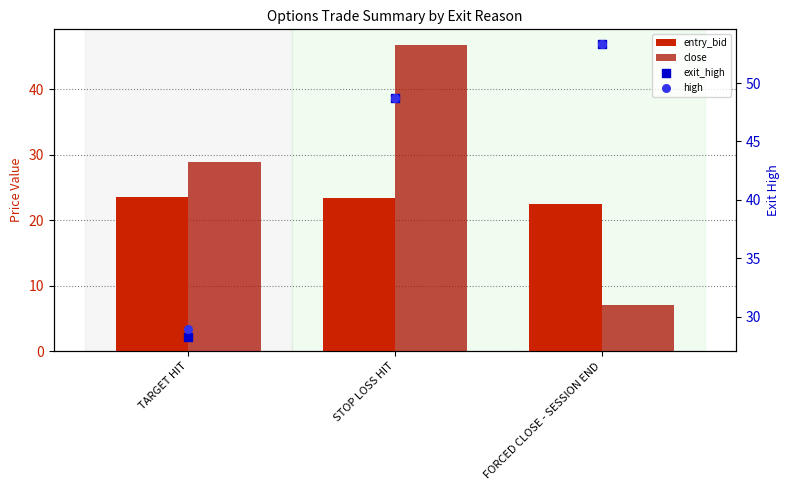

Which series reaches the maximum Y coordinate?

exit_high